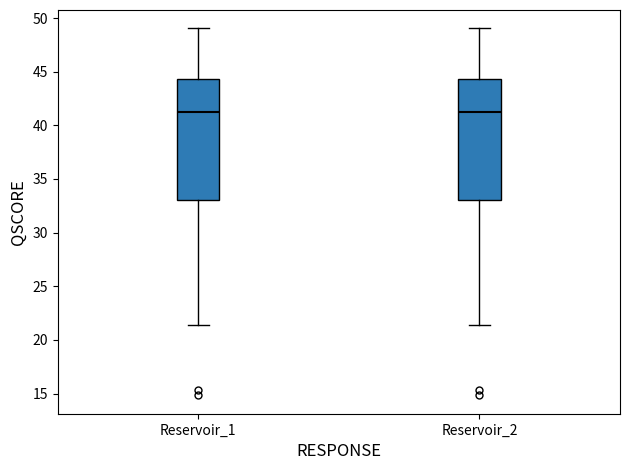

Reading left to right, transcribe this box plot: for each box, give where its median line is, the range the box spans, and where its two whiskers end, as read against the y-axis. The values are not printed on the chart, so give them approximately, as read against the axis.

Reservoir_1: median 41.0, box 33.0 to 44.5, whiskers 21.5 to 49.0
Reservoir_2: median 41.0, box 33.0 to 44.5, whiskers 21.5 to 49.0